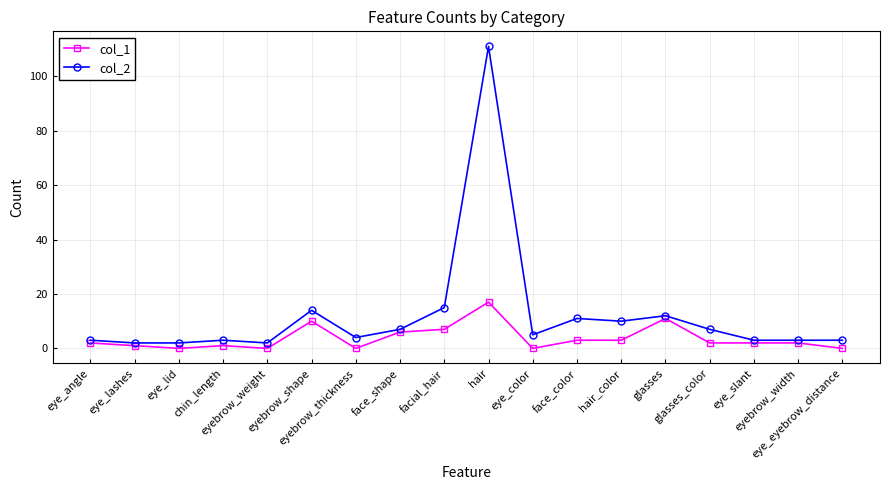

True or false: col_1 and col_2 cross at least once.

False